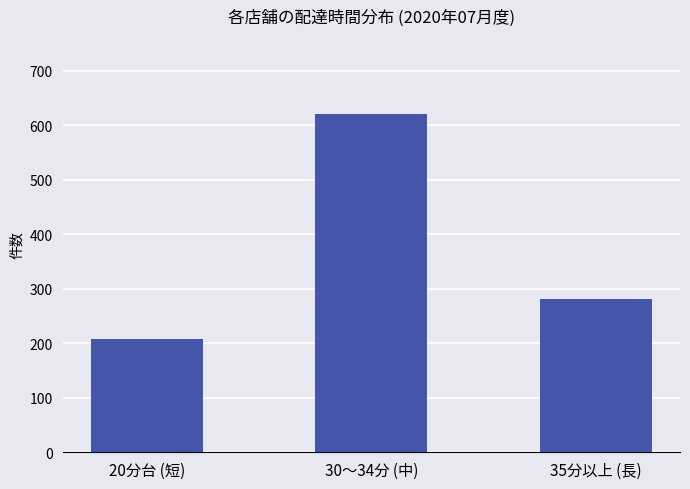

Rank the categories by value from lowest to highest.

20分台 (短), 35分以上 (長), 30〜34分 (中)